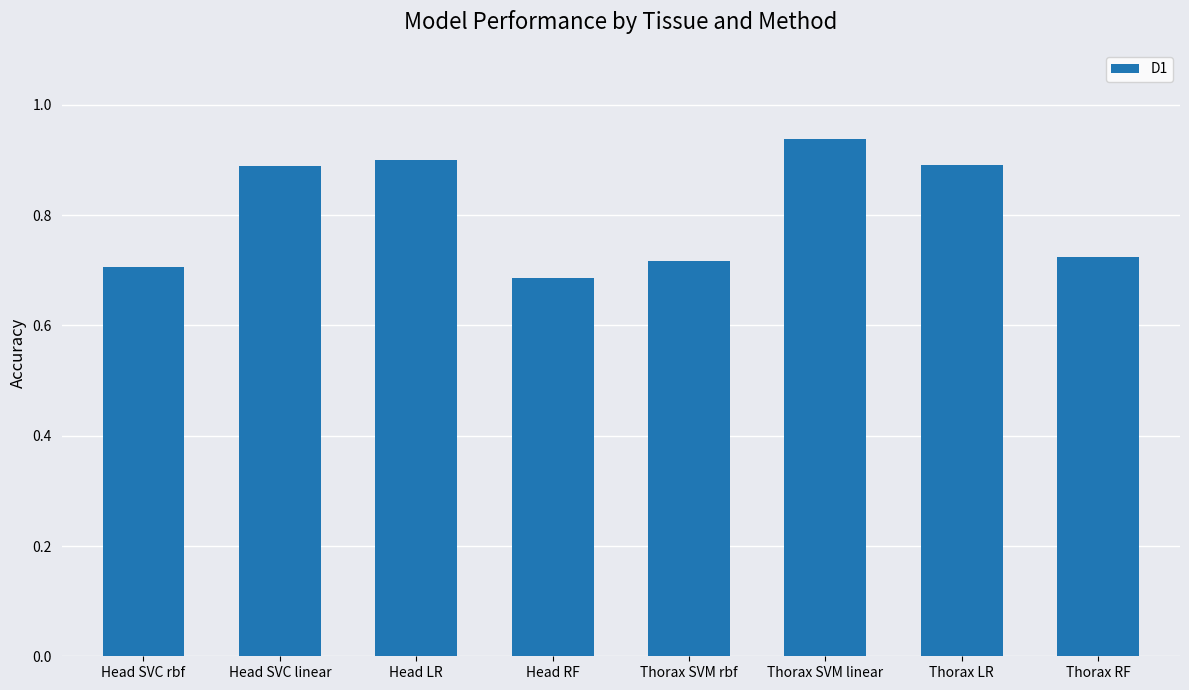

Which category has the highest value across all series?

Thorax SVM linear